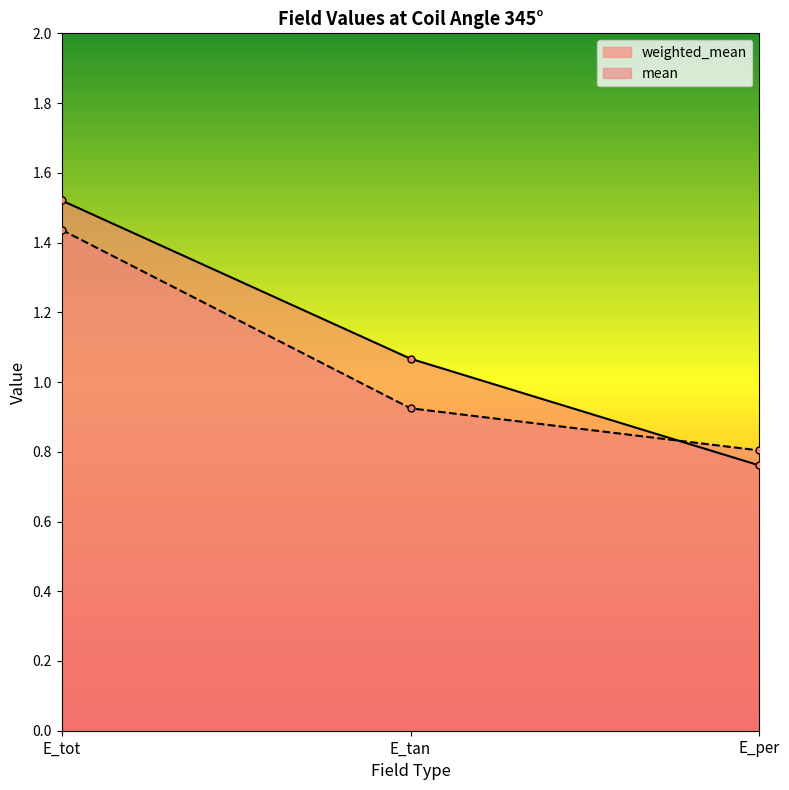

Which category has the lowest value in the mean series?

E_per